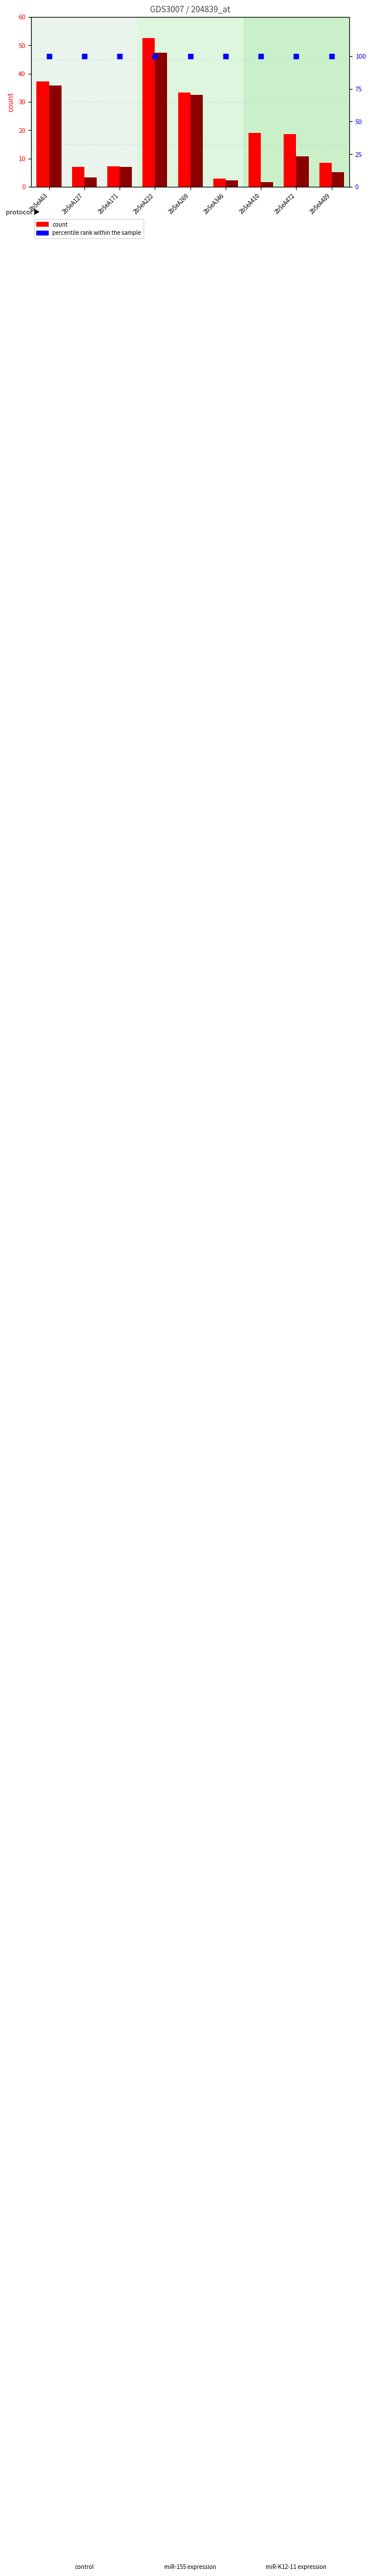

Which series has the largest total across all categories?

percentile rank within the sample